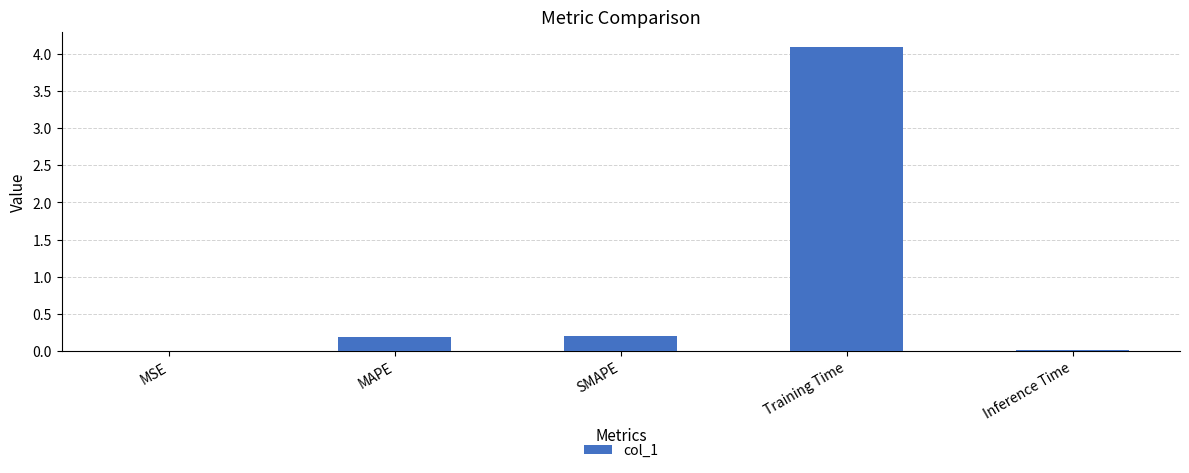

Which label corresponds to the largest value in the chart?

Training Time